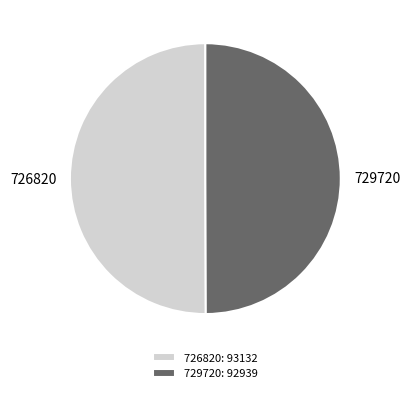

Is it true that 729720 is 57% of the pie?

False